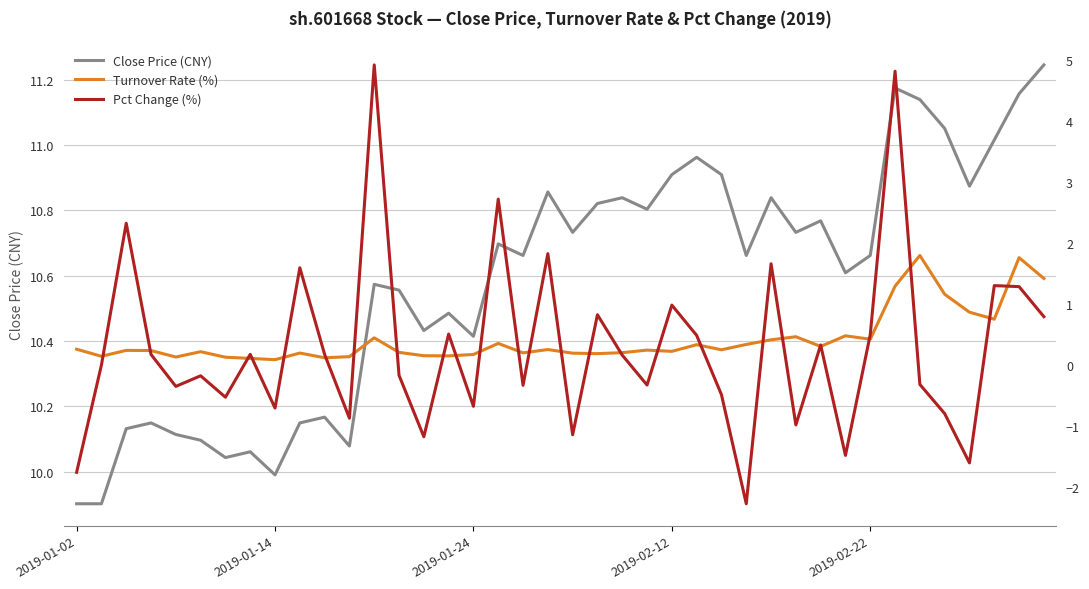

True or false: Turnover Rate (%) has a value of 0.1 at 2019-01-14.

True